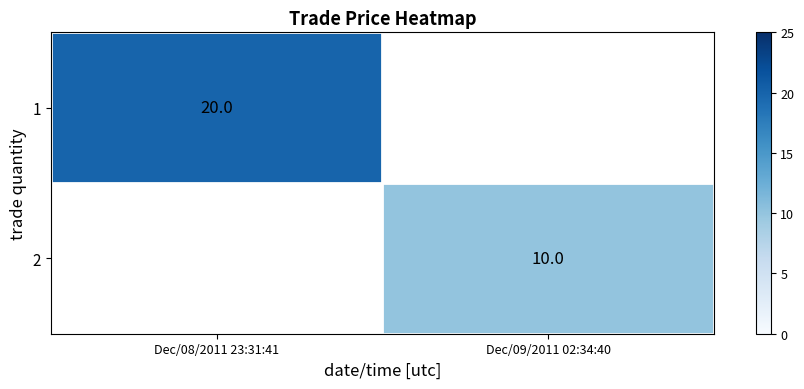

Is the value of 1 at Dec/08/2011 23:31:41 greater than the value of 2 at Dec/09/2011 02:34:40?

Yes